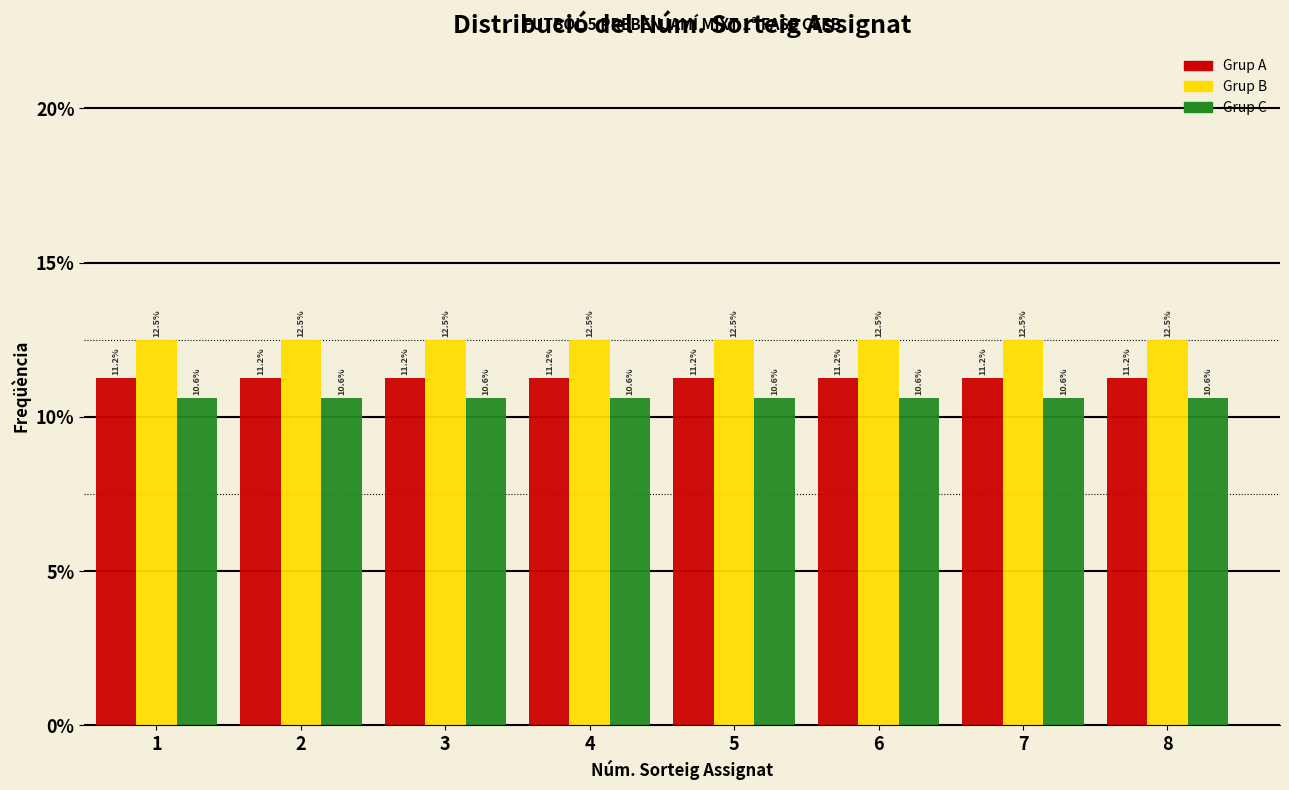

At 5, list the series in order from smallest to largest.

Grup C, Grup A, Grup B